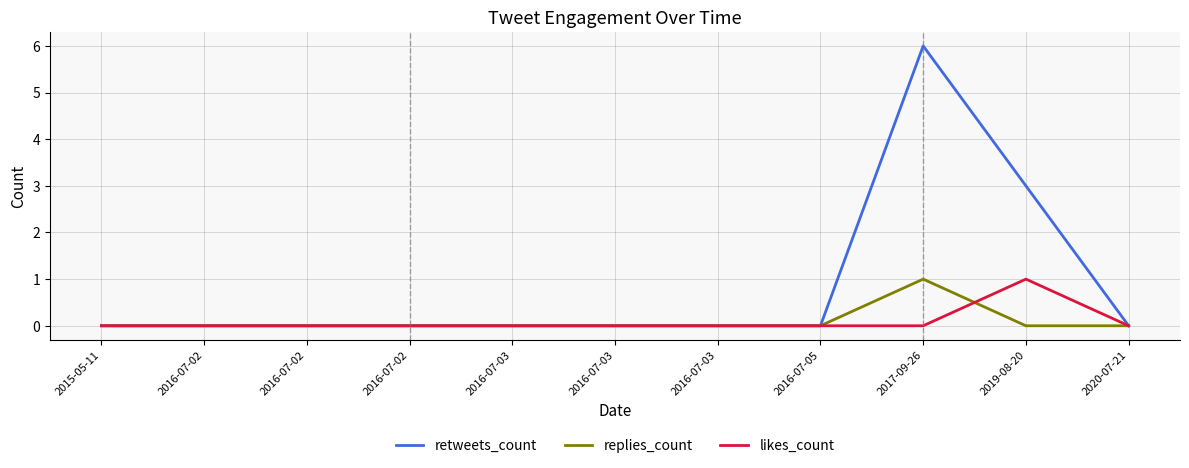

What are all the series names shown in the legend?

retweets_count, replies_count, likes_count